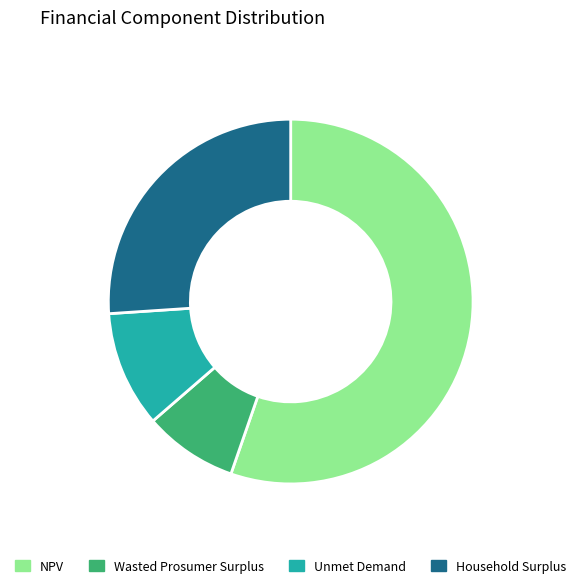

Approximately how many times larger is the value at Unmet Demand compared to Household Surplus?

0.4